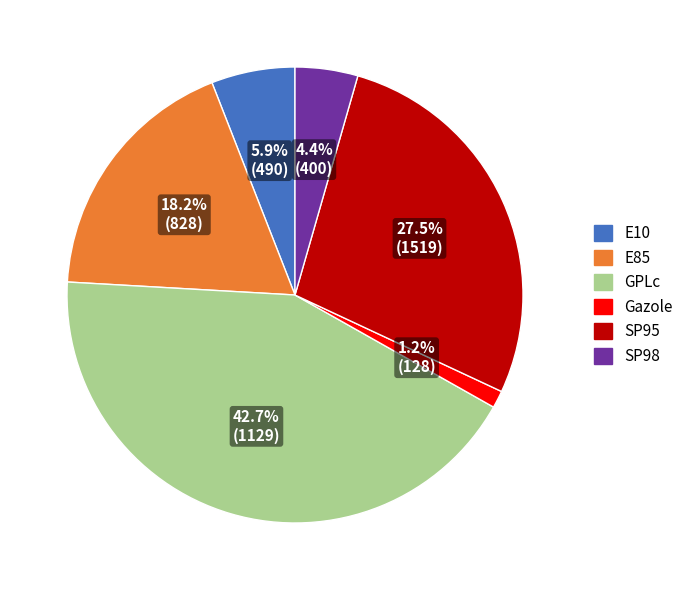

Combined, do Gazole and E10 account for over 50%?

No